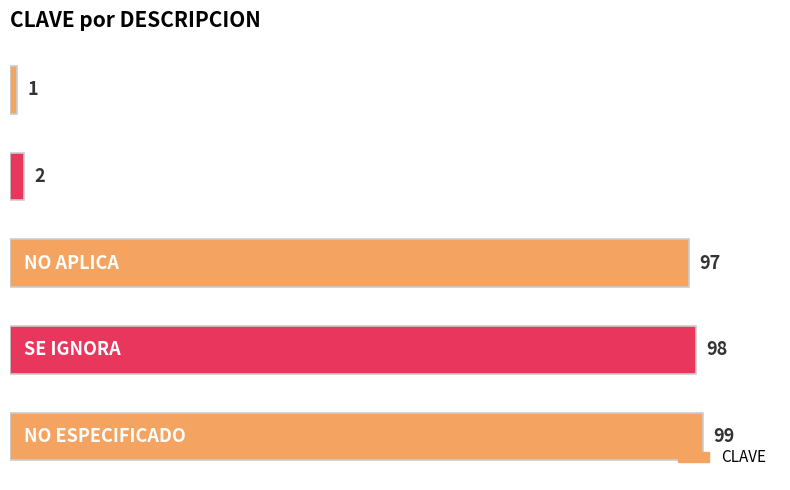

What is the maximum value shown in the chart?

99